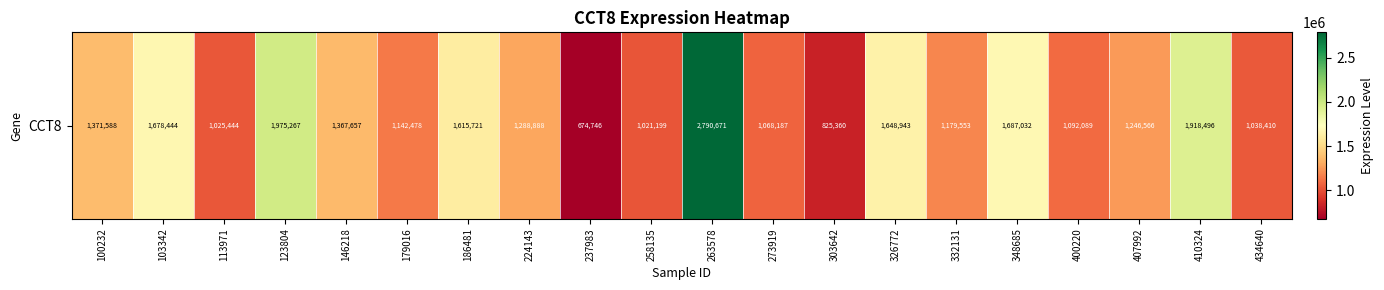

What is the greatest value displayed?

2790671